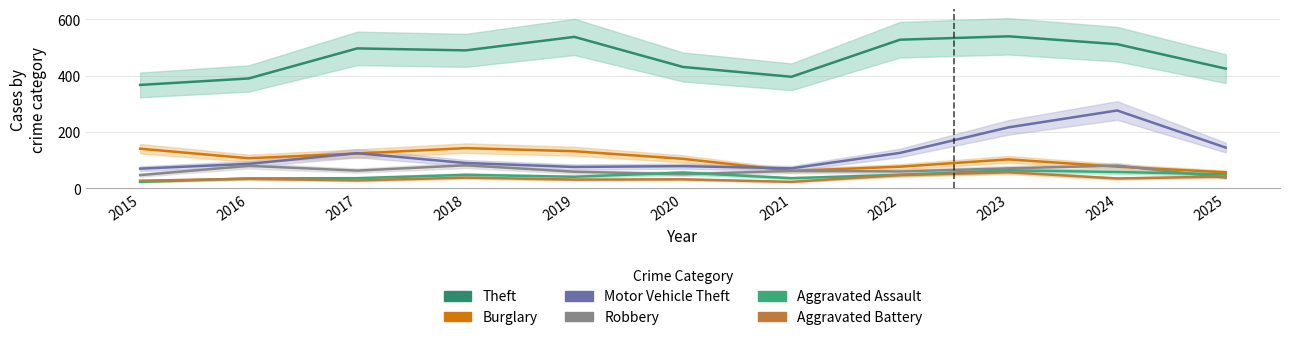

Between which two adjacent categories do Burglary and Motor Vehicle Theft first intersect?

2016 and 2017